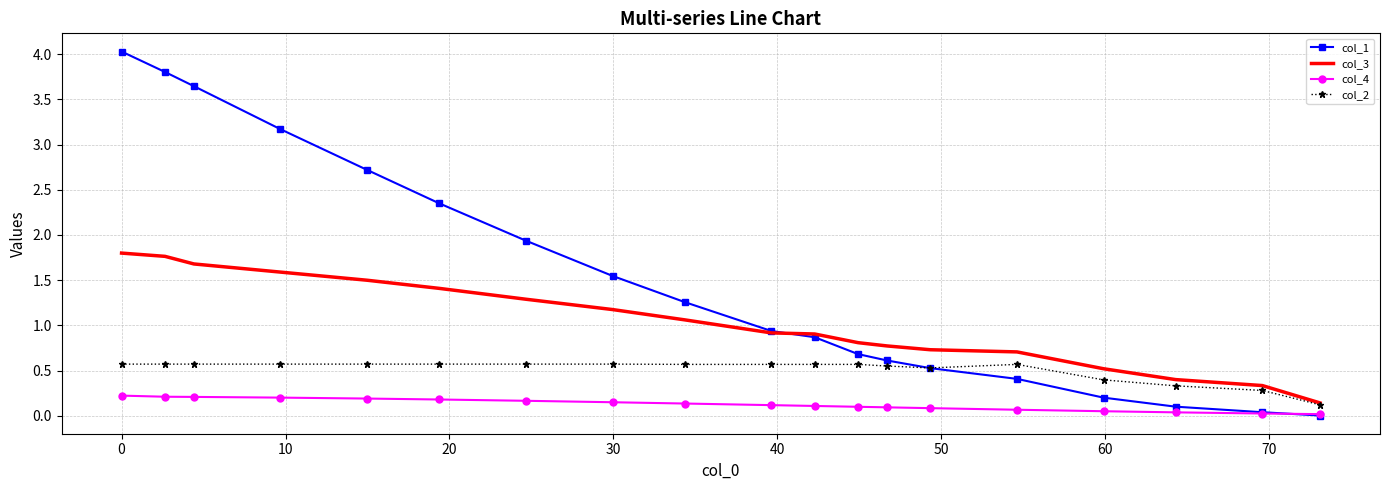

What are all the series names shown in the legend?

col_1, col_3, col_4, col_2